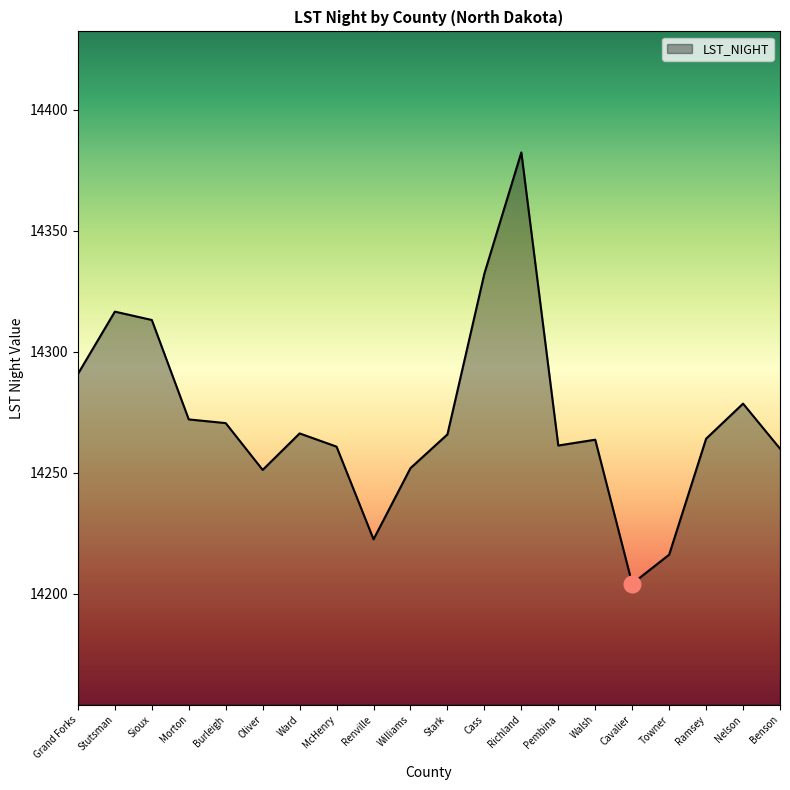

At which category does the chart reach its minimum across all series?

Cavalier